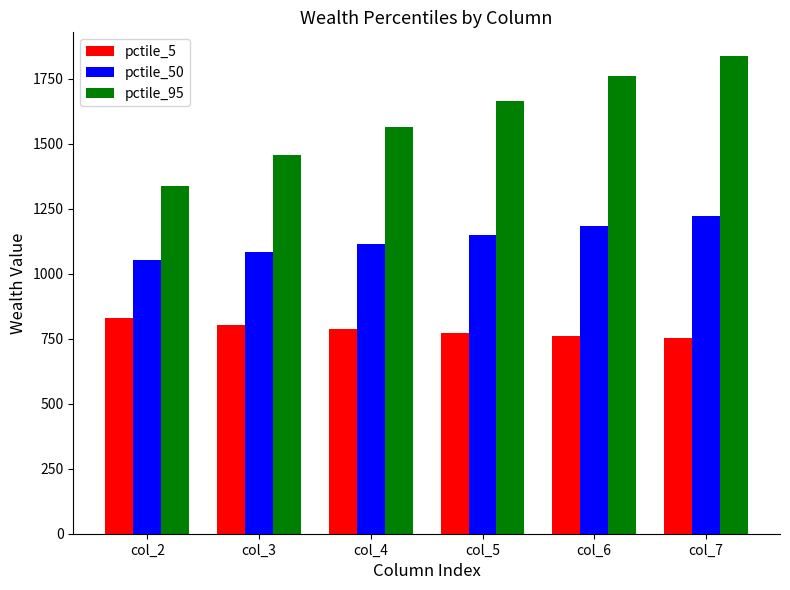

What is the highest value of the pctile_5 series?

830.1